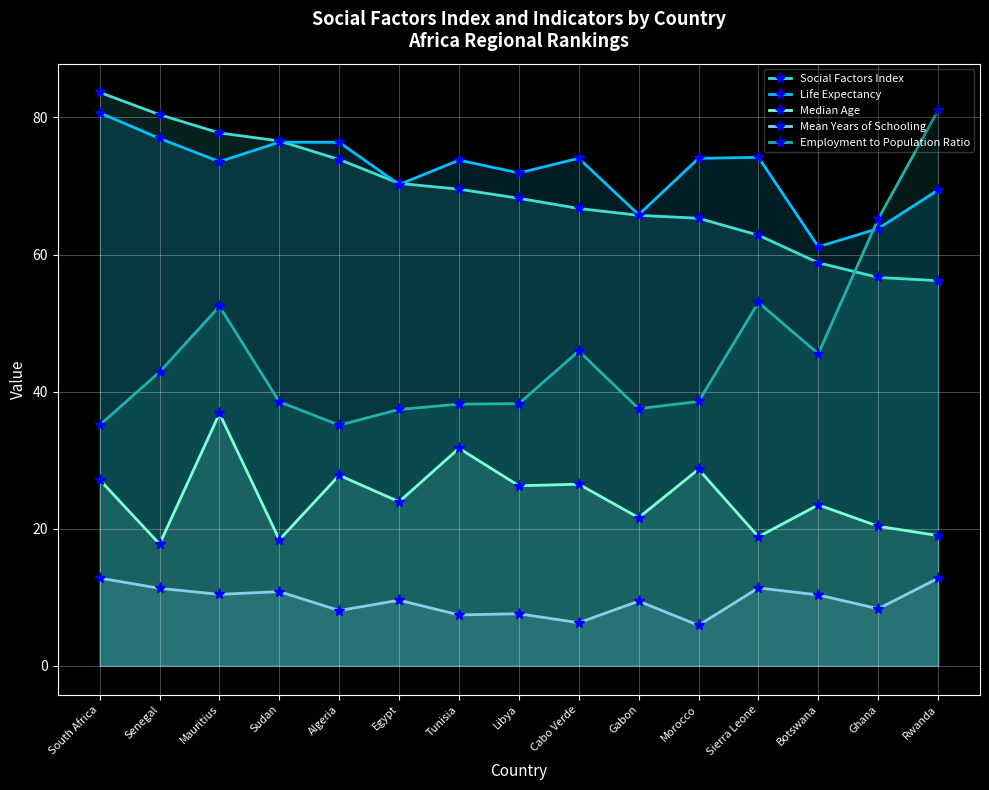

What is the approximate value of Social Factors Index at Tunisia?

69.5